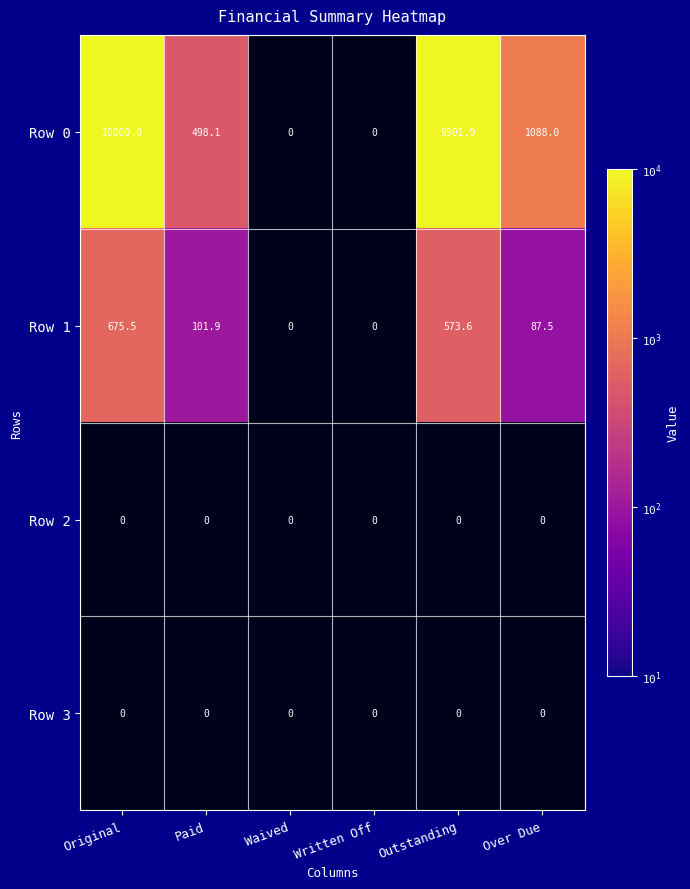

What is the total value across all series at Paid?

600.0